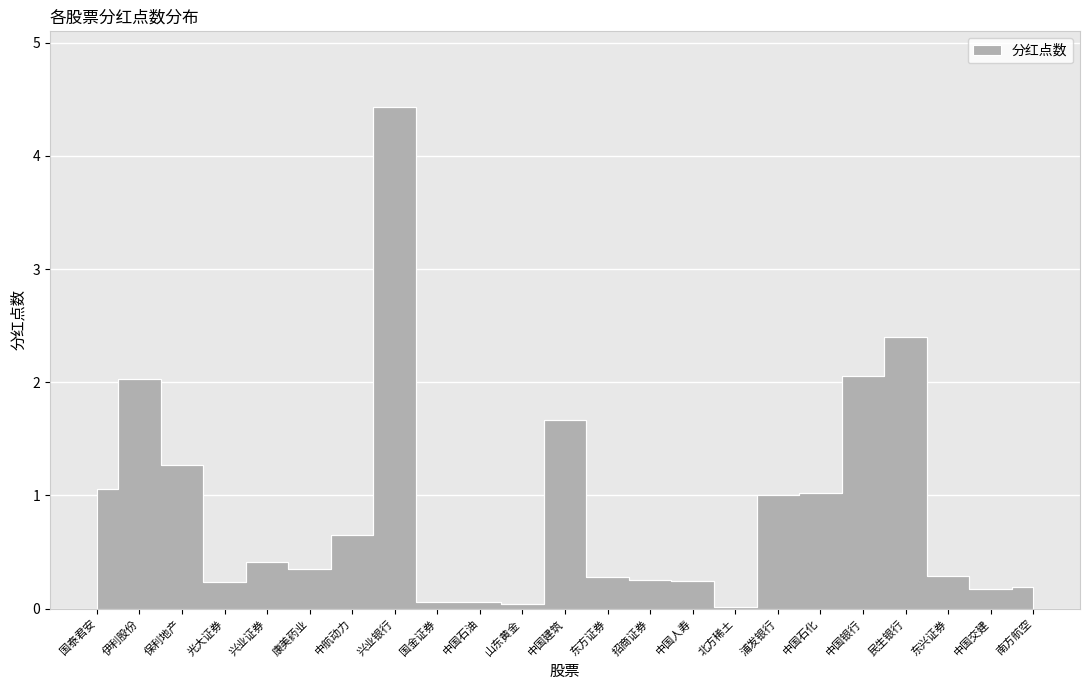

Rank the categories by value from highest to lowest.

兴业银行, 民生银行, 中国银行, 伊利股份, 中国建筑, 保利地产, 国泰君安, 中国石化, 浦发银行, 中航动力, 兴业证券, 康美药业, 东兴证券, 东方证券, 招商证券, 中国人寿, 光大证券, 南方航空, 中国交建, 国金证券, 中国石油, 山东黄金, 北方稀土